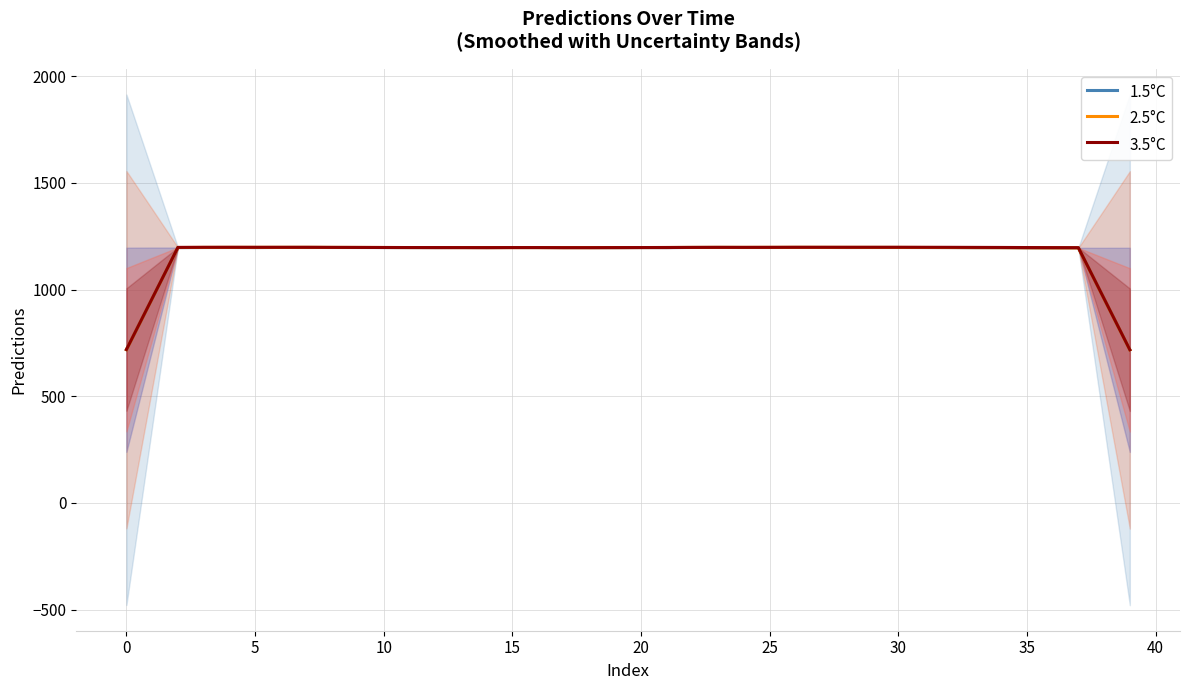

What is the minimum value for 2.5°C?

717.4